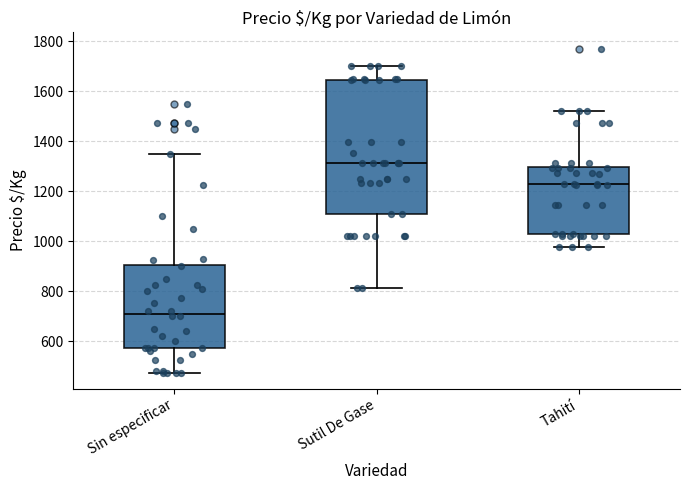

Where does the upper whisker of the box for Sin especificar end on the y-axis? The values are not printed on the chart, so give them approximately, as read against the axis.

1360